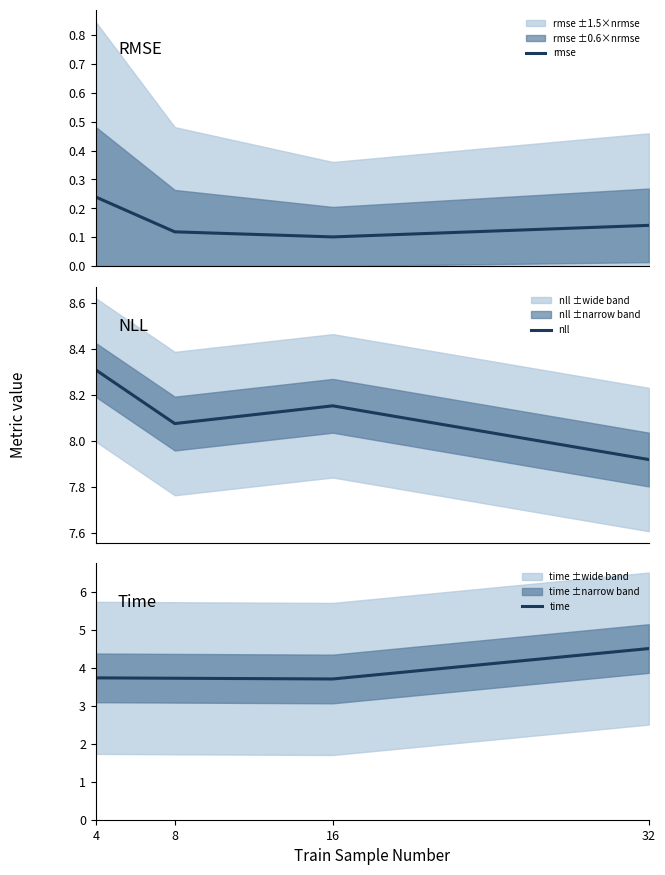

How many interior local valleys does the time series have?

1